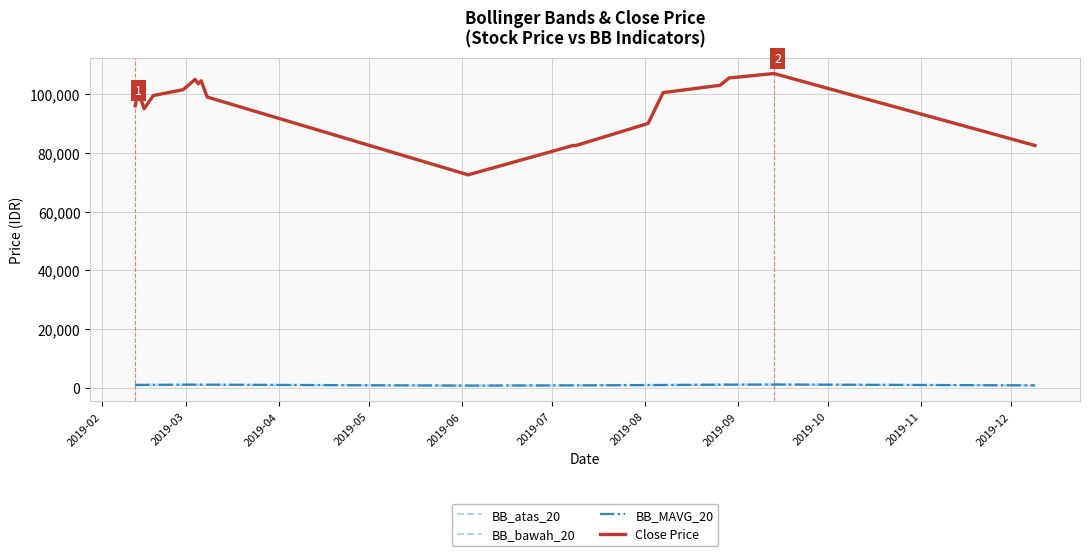

What is the lowest value of the Close Price series?

72500.0